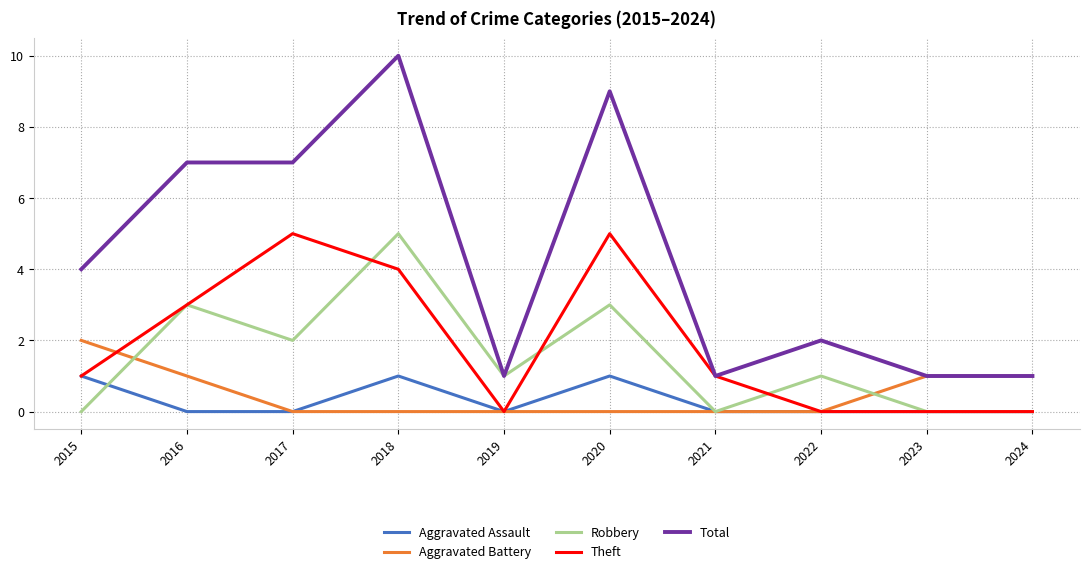

True or false: Aggravated Assault and Total cross at least once.

False